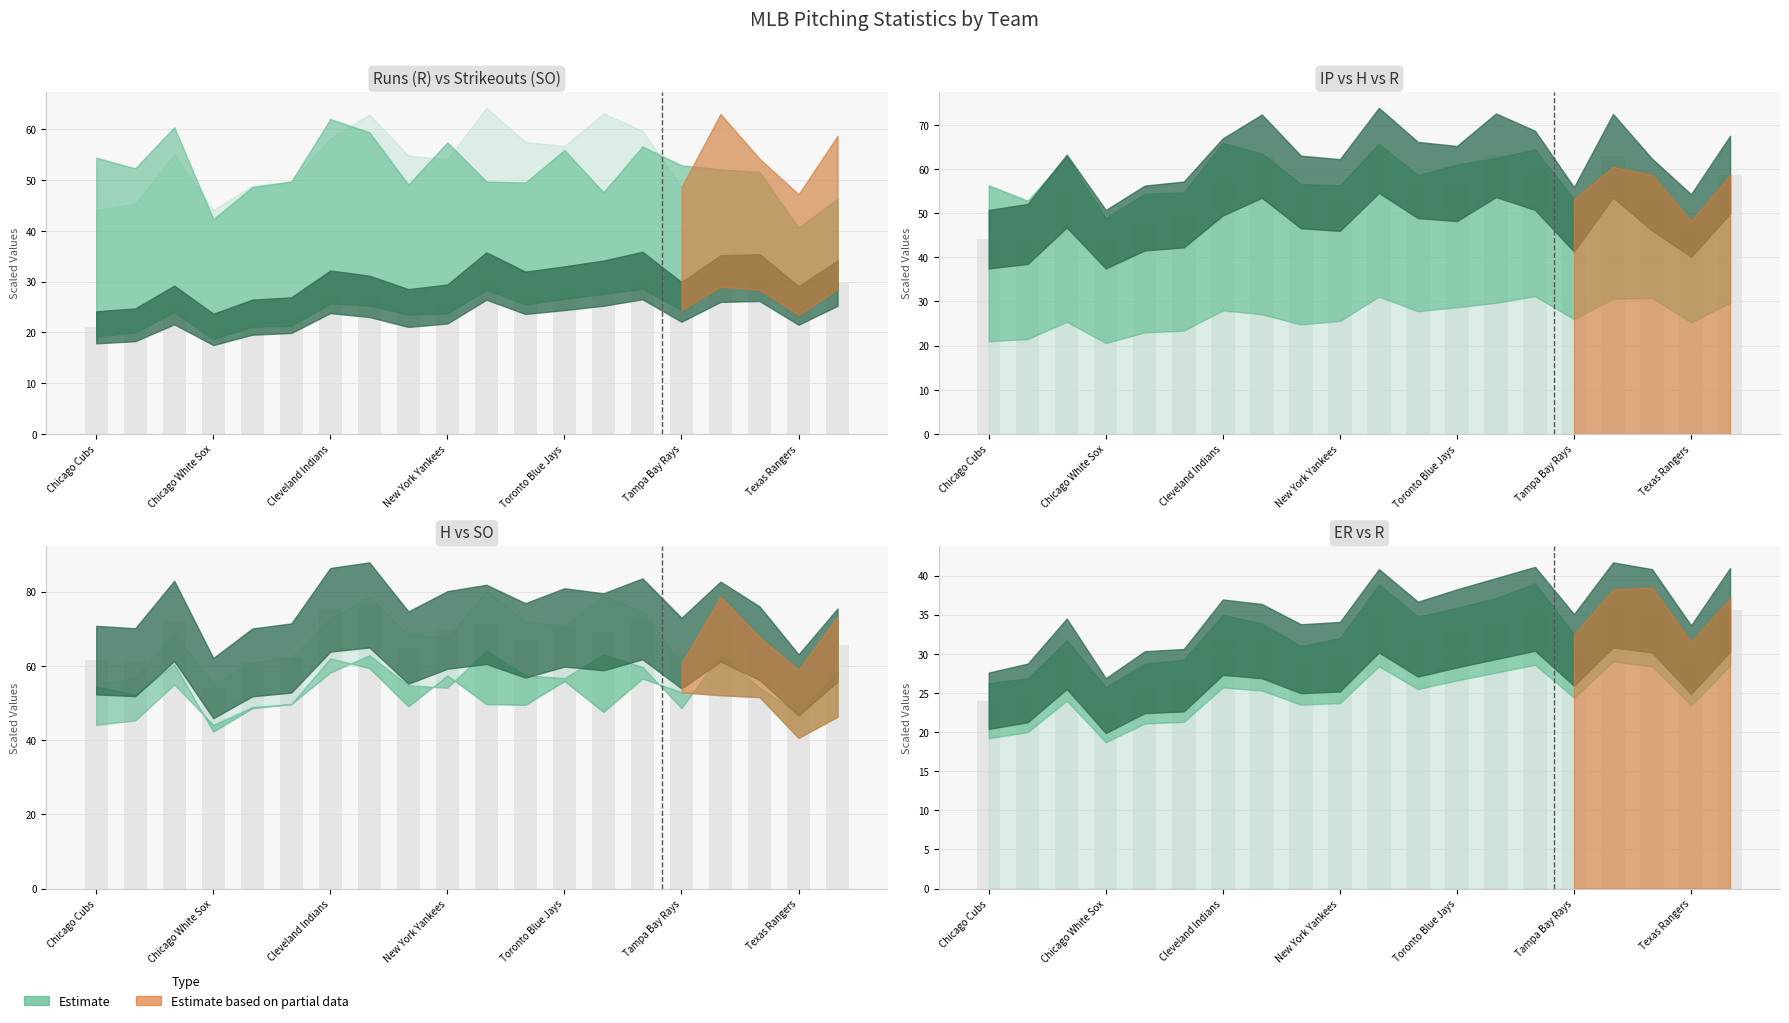

What is the sum of all H values?

1090.0